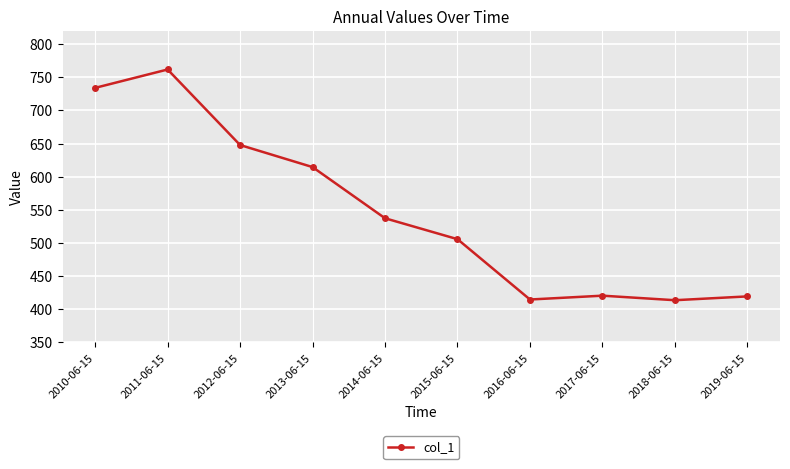

What is the value of the 8th point from the left?

420.6